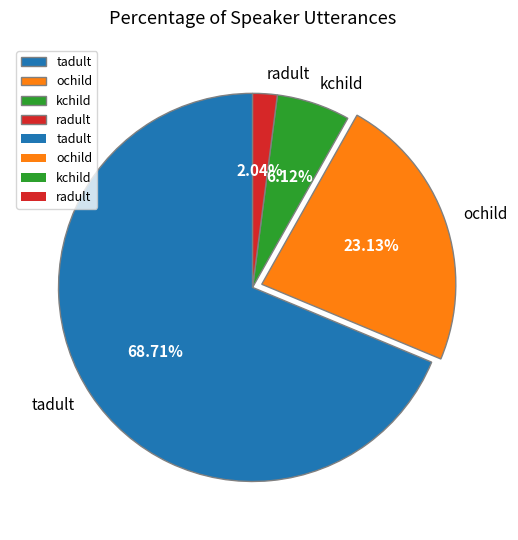

How many slices are in this pie chart?

4